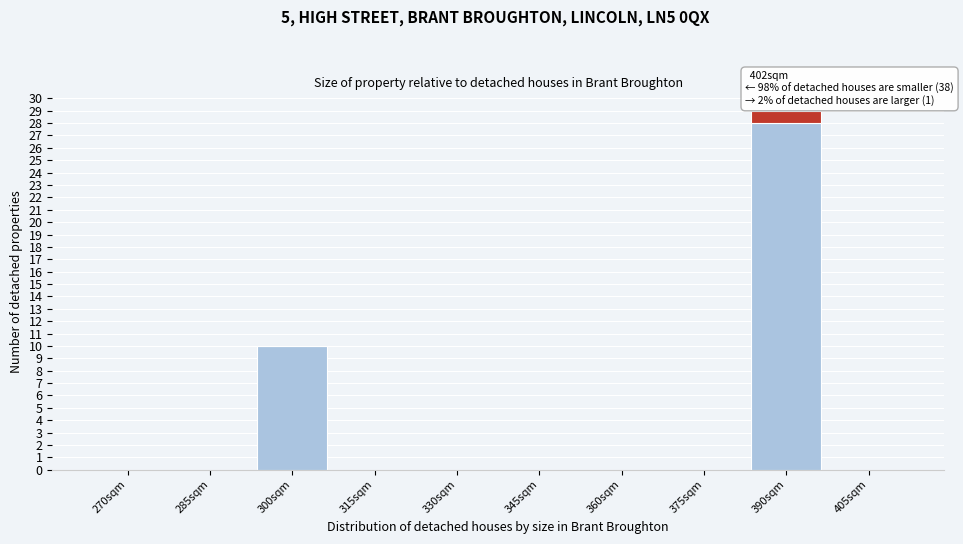

At which category is the sum across all series the highest?

390sqm